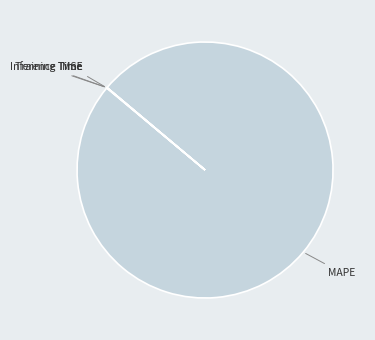

Does any single category account for the majority?

Yes